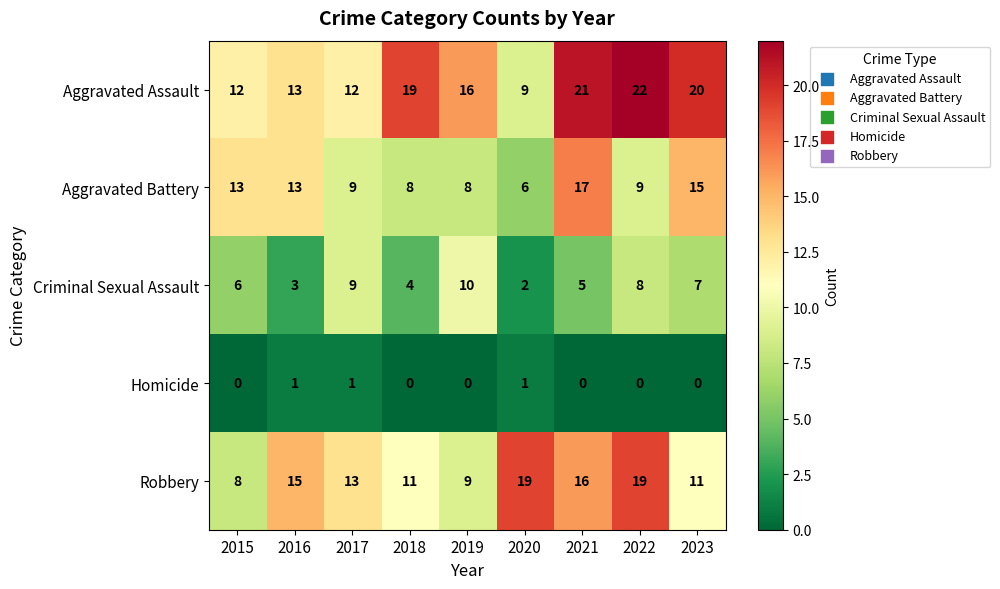

Which category has the lowest value in the Robbery series?

2015